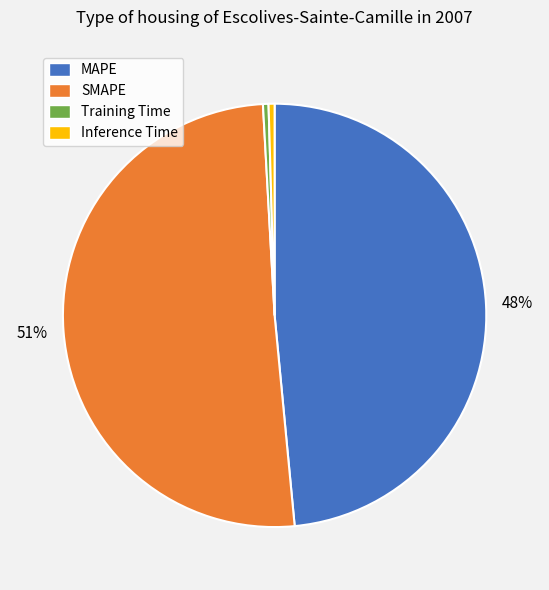

How many slices are in this pie chart?

4